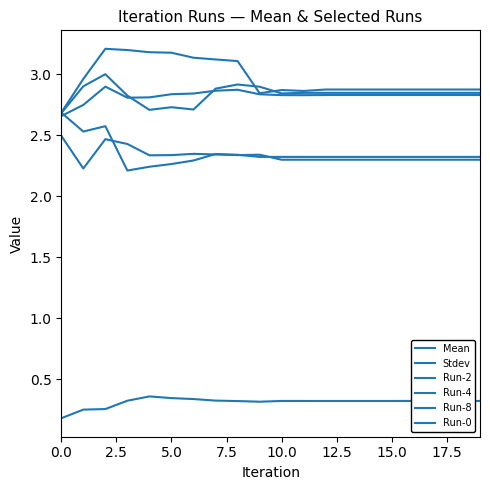

Is this an area chart (filled region under the line)?

No